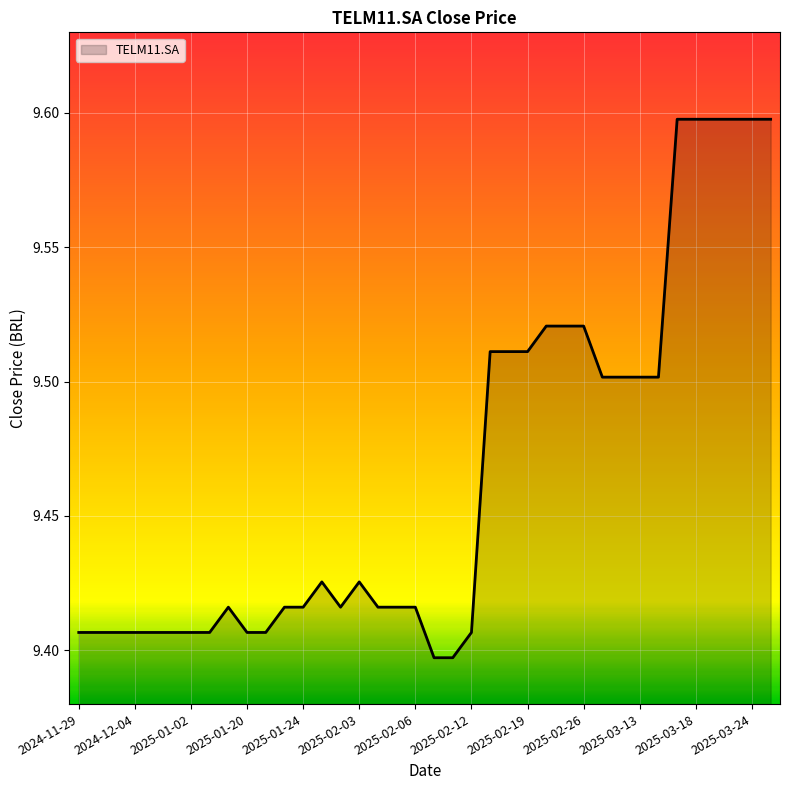

What is the greatest value displayed?

9.6